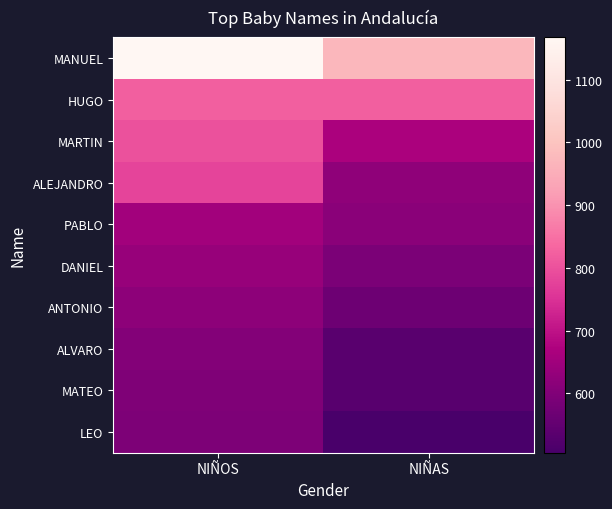

At which category is the sum across all series the highest?

NIÑOS